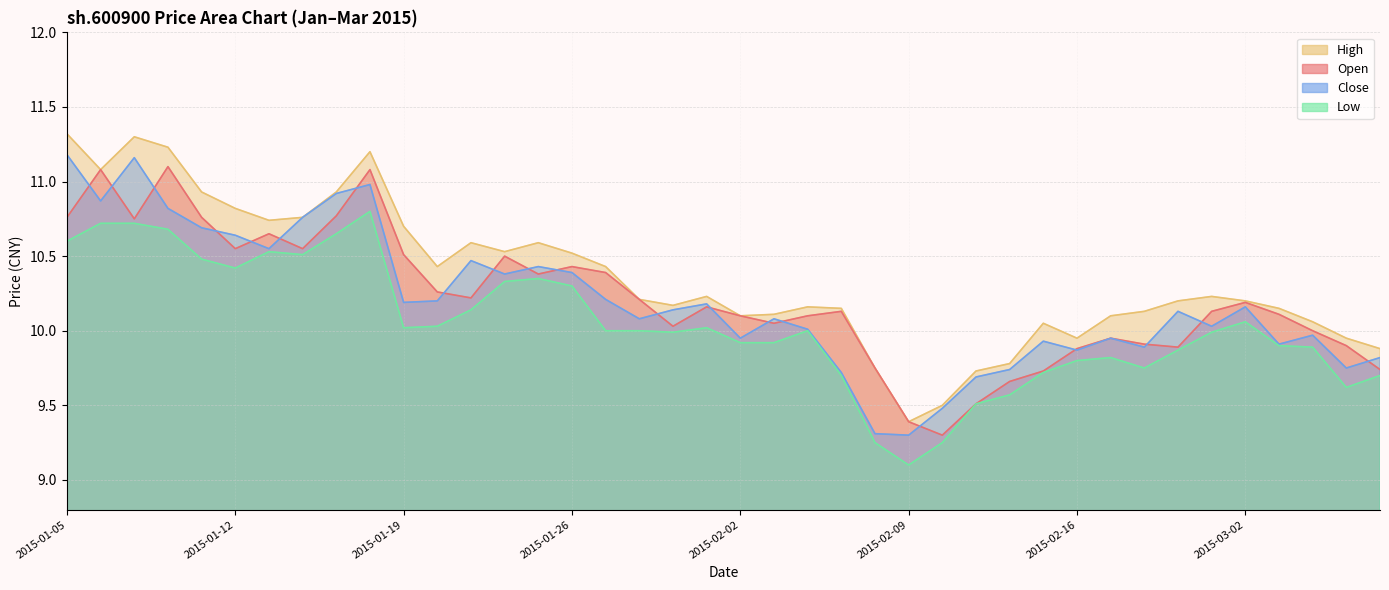

Does the chart display data point markers on the line(s)?

No